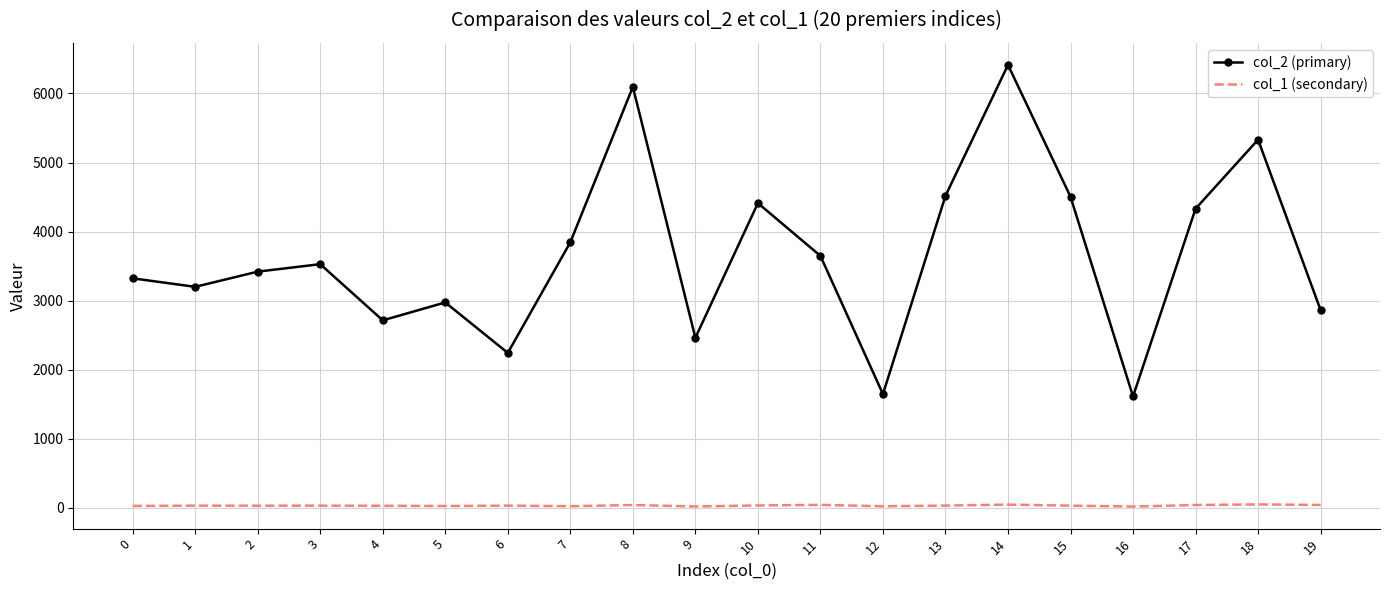

What is the maximum value shown in the chart?

6413